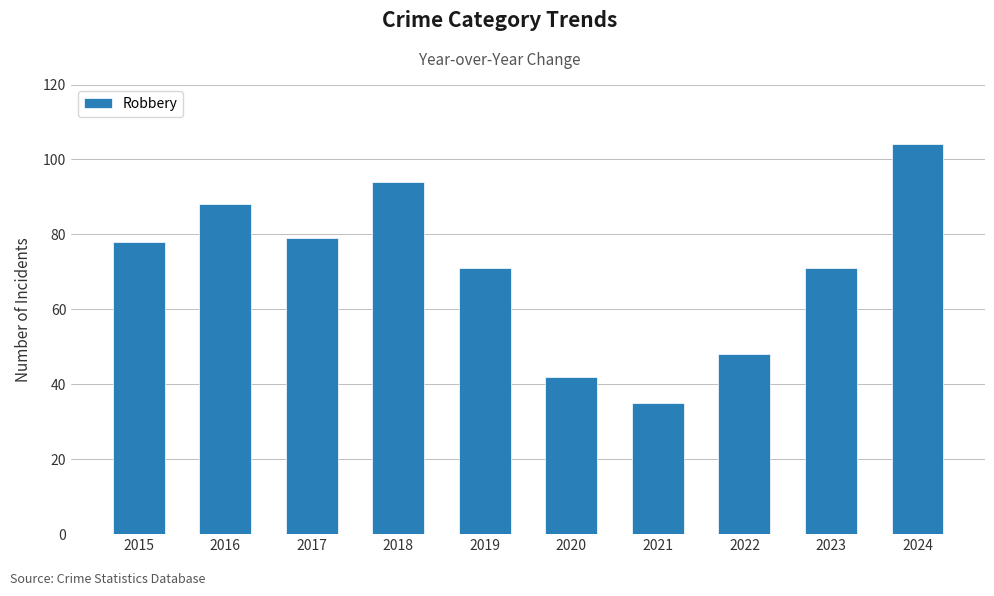

Which category has the lowest value across all series?

2021